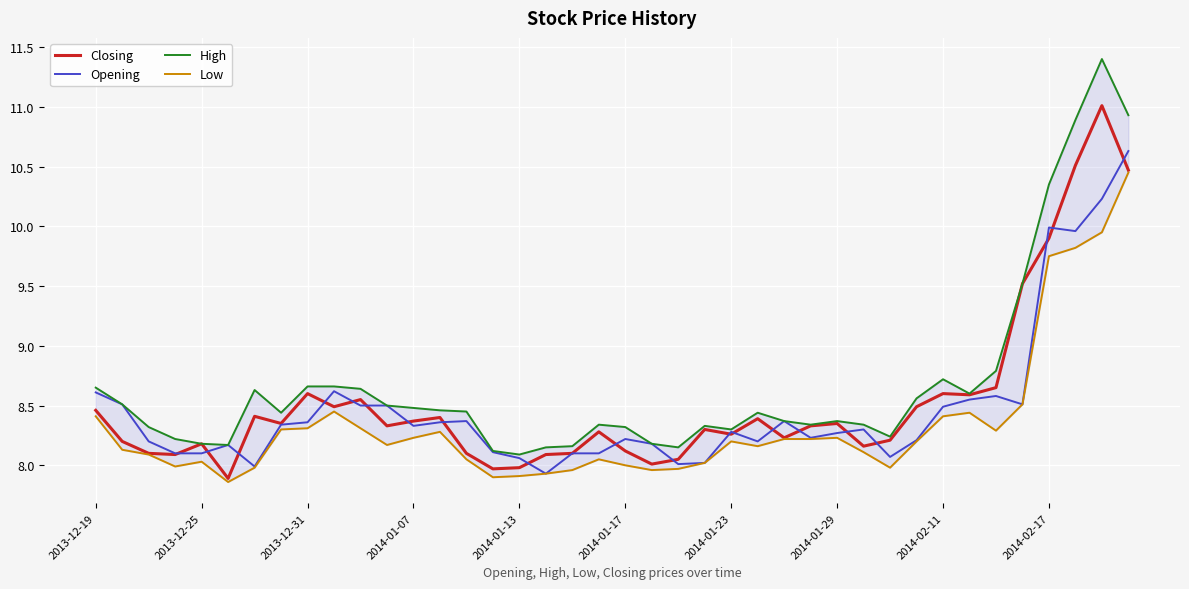

Is the value of Closing at 34 greater than the value of Low at 18?

Yes